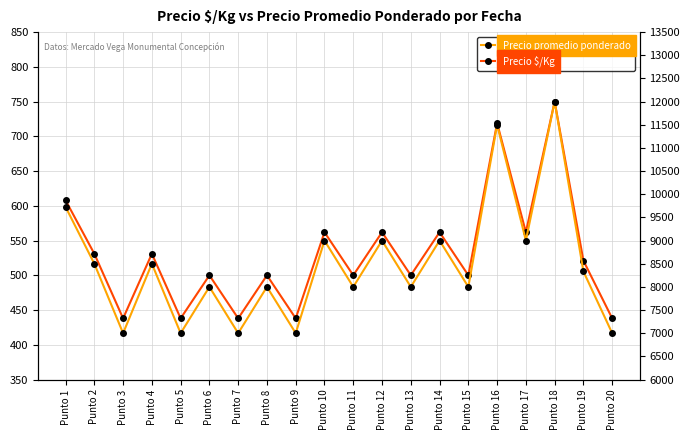

Is it true that Precio promedio ponderado equals 15179 at Punto 2?

False